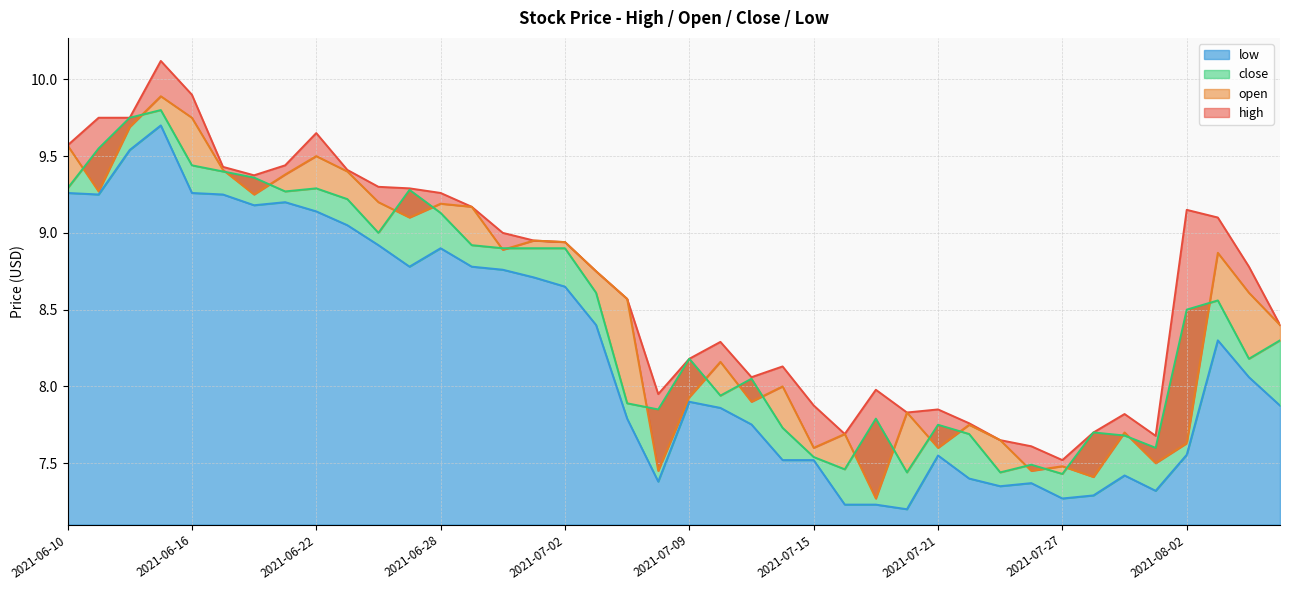

Which category has the lowest value in the open series?

2021-07-19